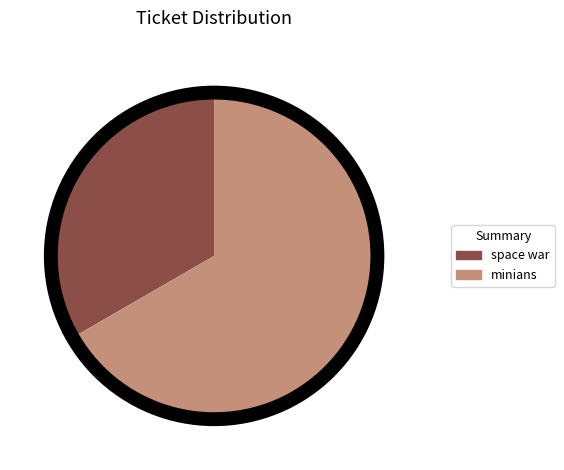

Combined, do space war and minians account for over 50%?

Yes